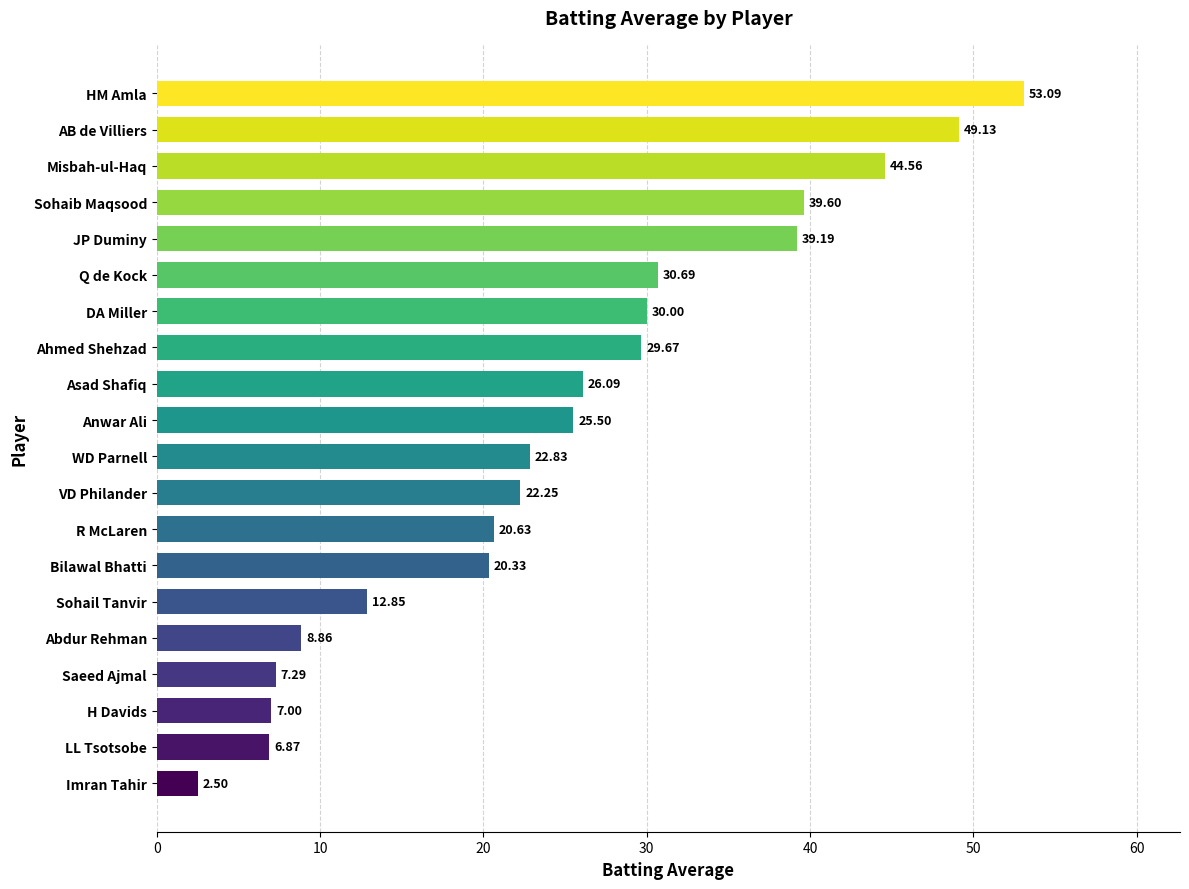

What is the change in value from R McLaren to Sohaib Maqsood?

+19.0